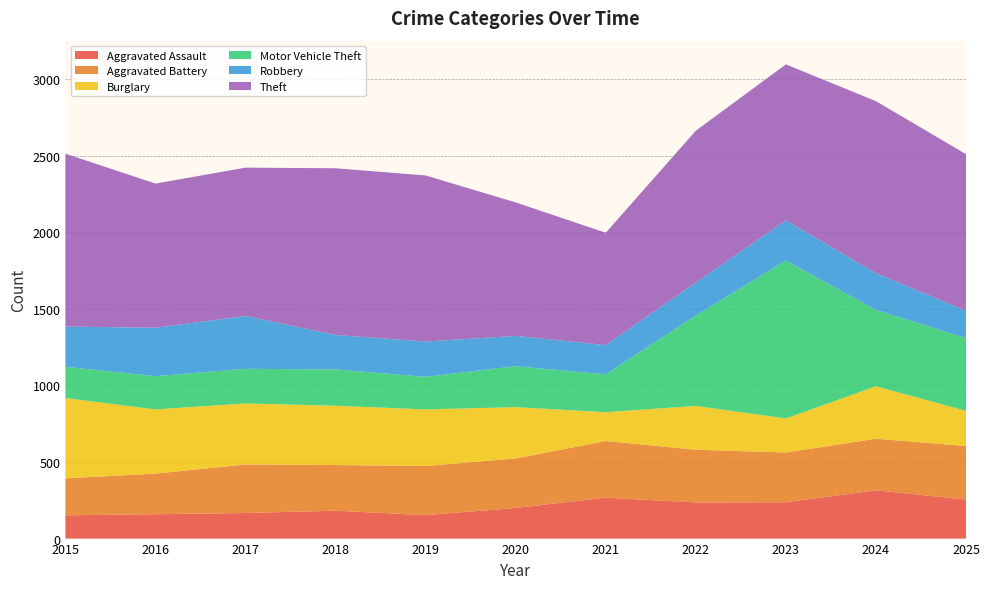

Reading left to right, what are all the values shown in this chart?

Aggravated Assault: 152	159	167	182	153	200	267	236	237	315	255
Aggravated Battery: 241	265	317	298	321	323	370	344	325	337	349
Burglary: 524	419	398	387	369	335	188	286	222	342	230
Motor Vehicle Theft: 204	217	226	237	213	267	247	590	1031	498	475
Robbery: 263	316	345	225	230	198	191	215	262	240	178
Theft: 1128	941	968	1088	1084	871	733	991	1018	1123	1022